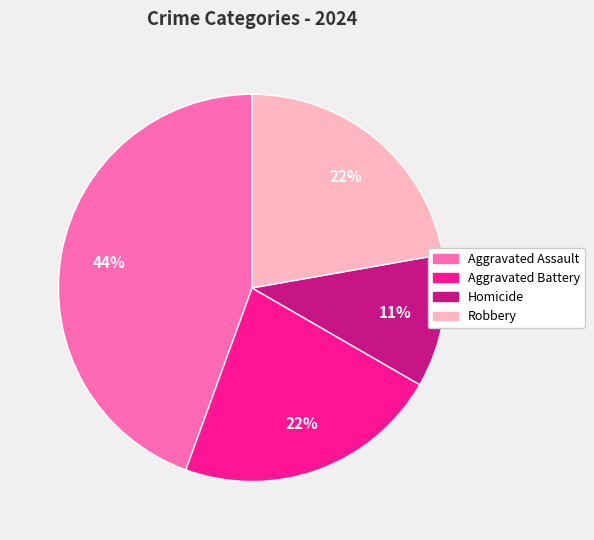

What is the largest slice in the pie chart?

Aggravated Assault